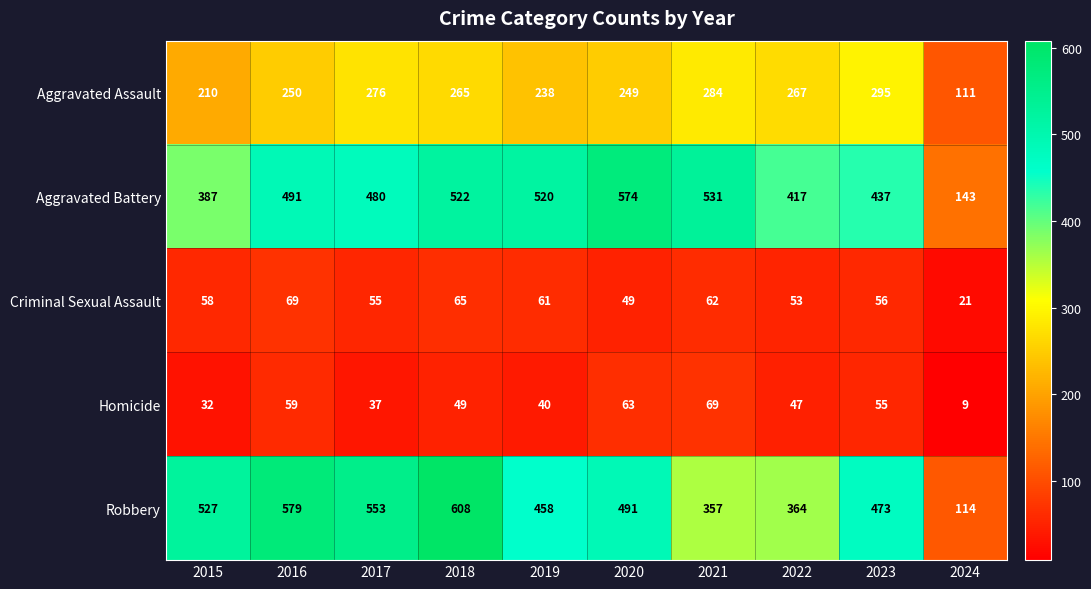

The value of Criminal Sexual Assault at 2016 is 69. True or false?

True